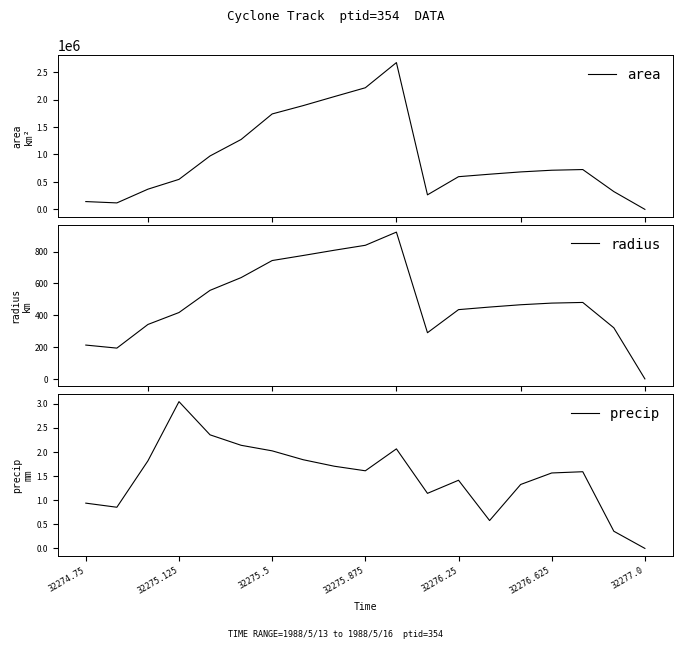

Which category has the highest value in the precip series?

32275.125